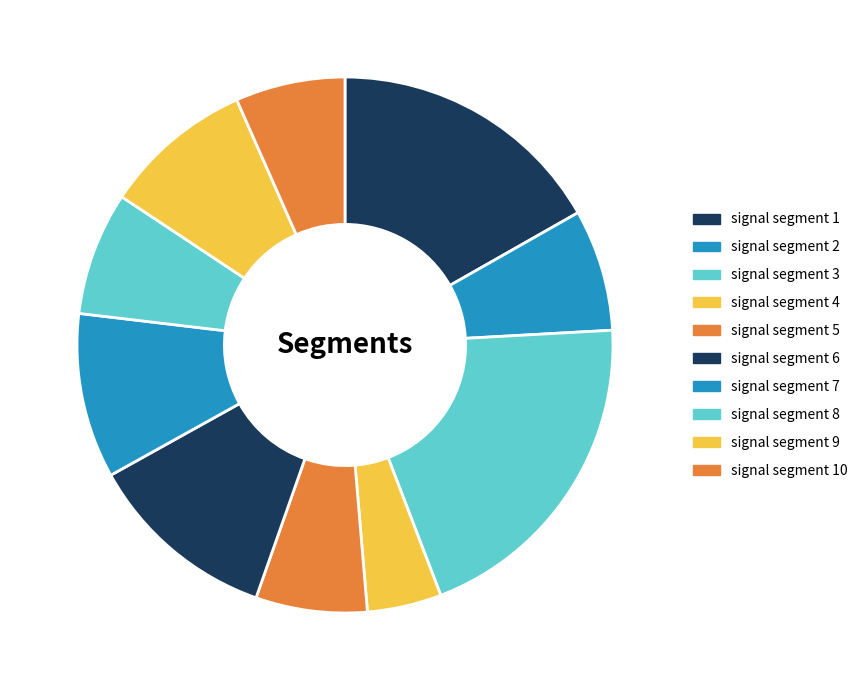

True or false: signal segment 3 accounts for 31% of the total.

False